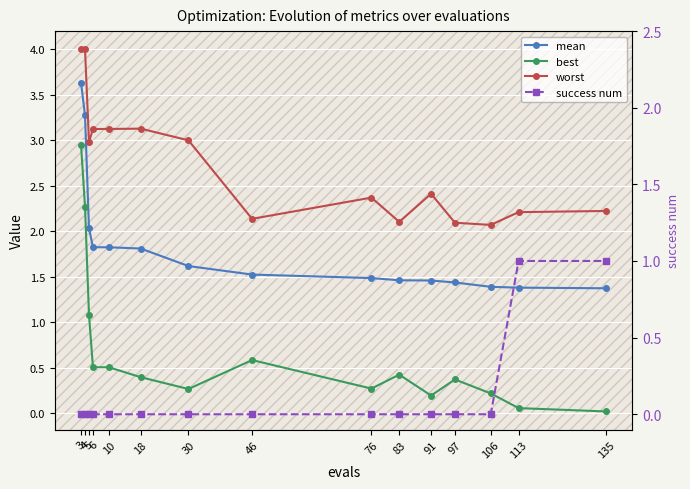

Does the chart display data point markers on the line(s)?

Yes